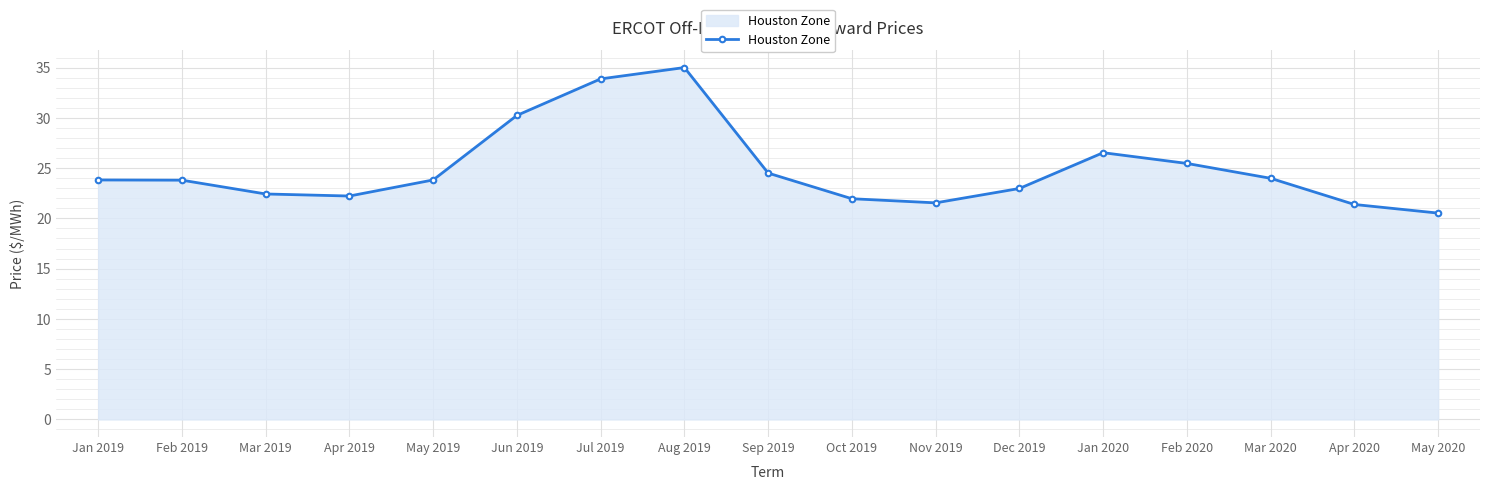

Reading left to right, what are all the values shown in this chart?

23.8	23.8	22.4	22.2	23.8	30.2	33.9	35.0	24.5	22.0	21.5	23.0	26.5	25.5	24.0	21.4	20.5